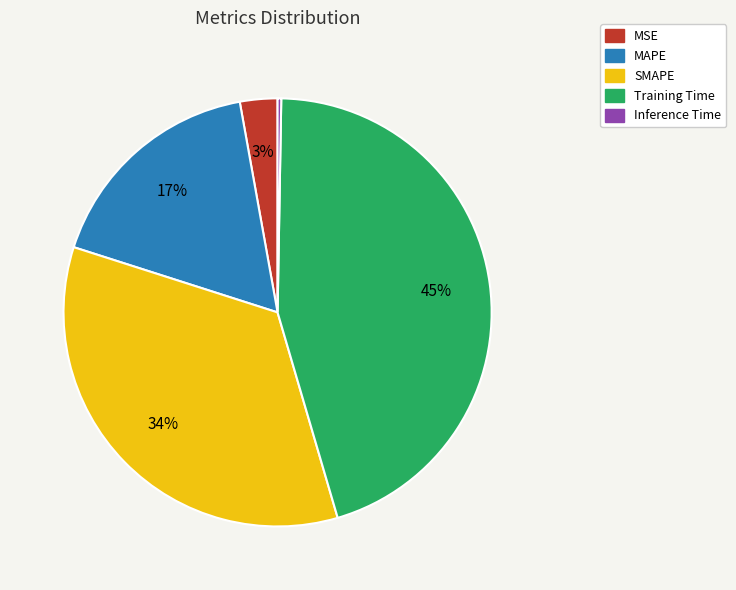

To the nearest percent, what percentage of the pie is MAPE?

17%